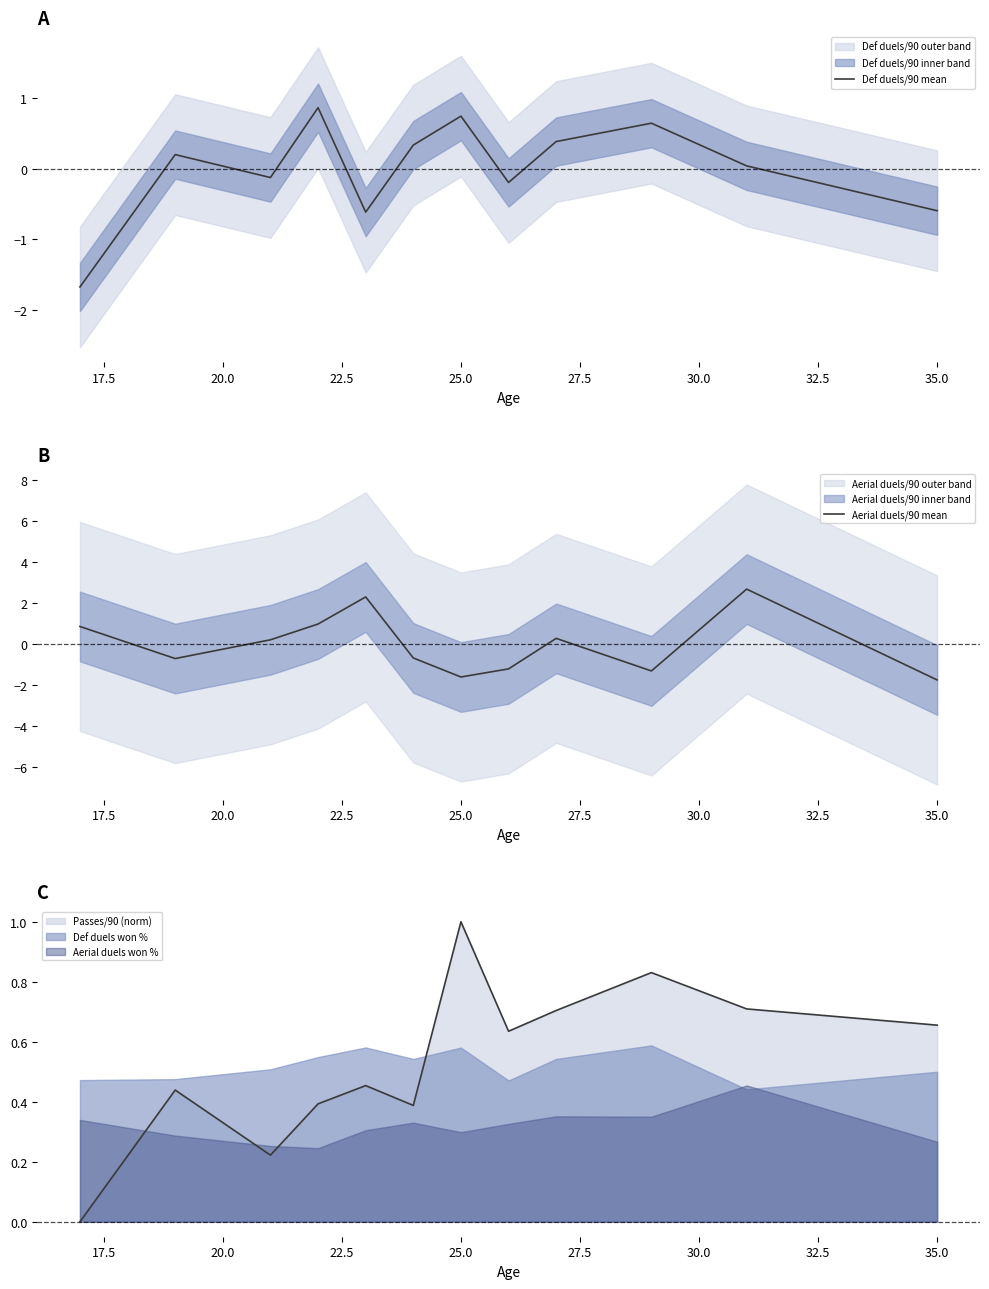

List the series in order of their overall mean, highest first.

Aerial duels/90 mean, Def duels/90 mean